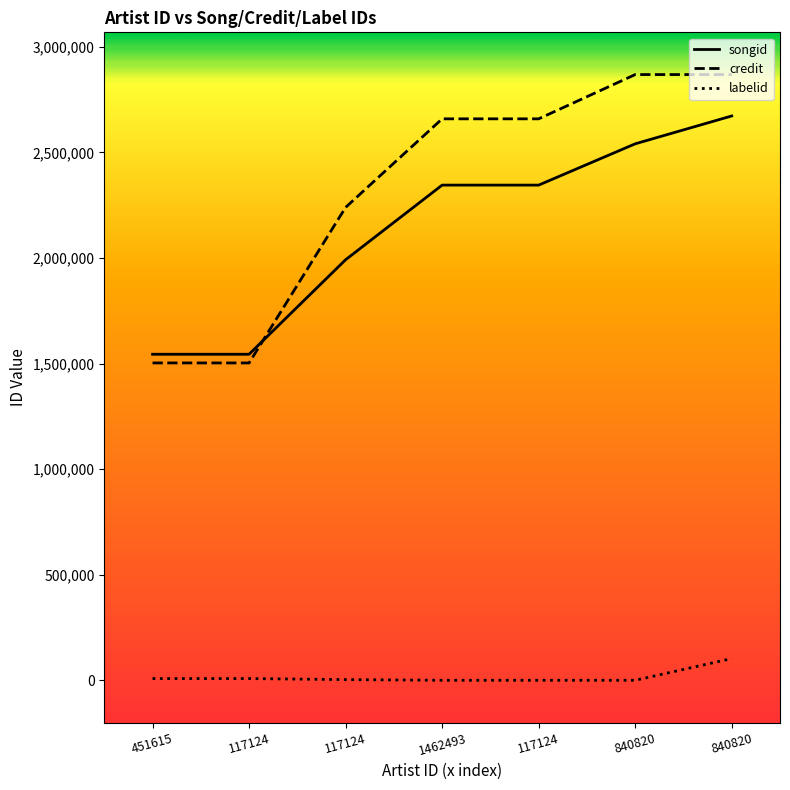

What are all the series names shown in the legend?

songid, credit, labelid